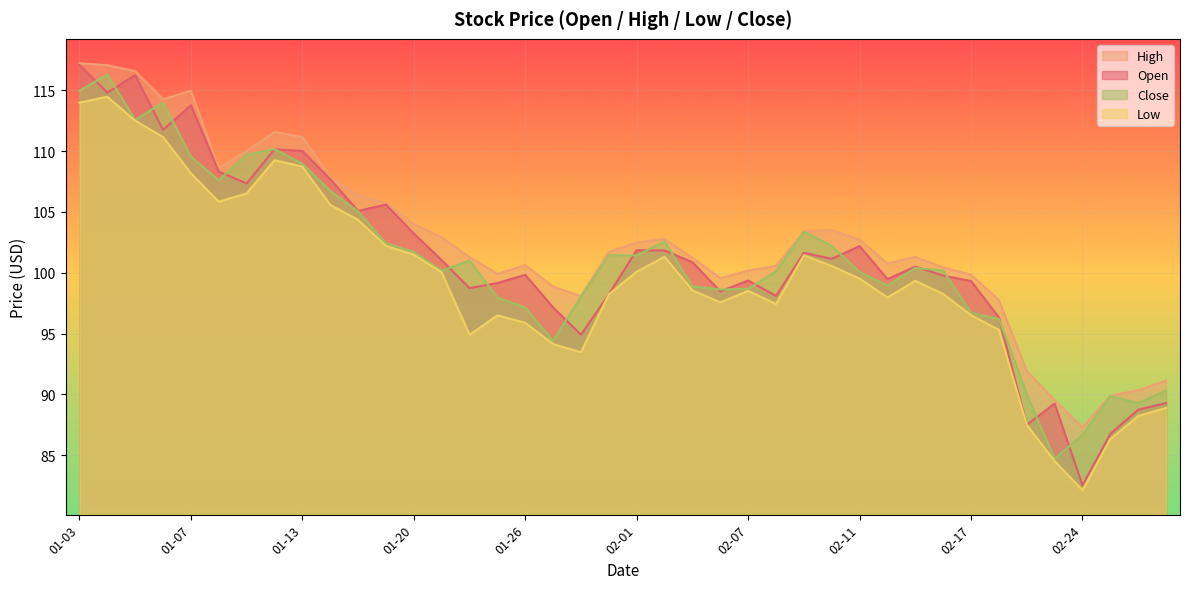

True or false: Low has a value of 47.4 at 02-07.

False